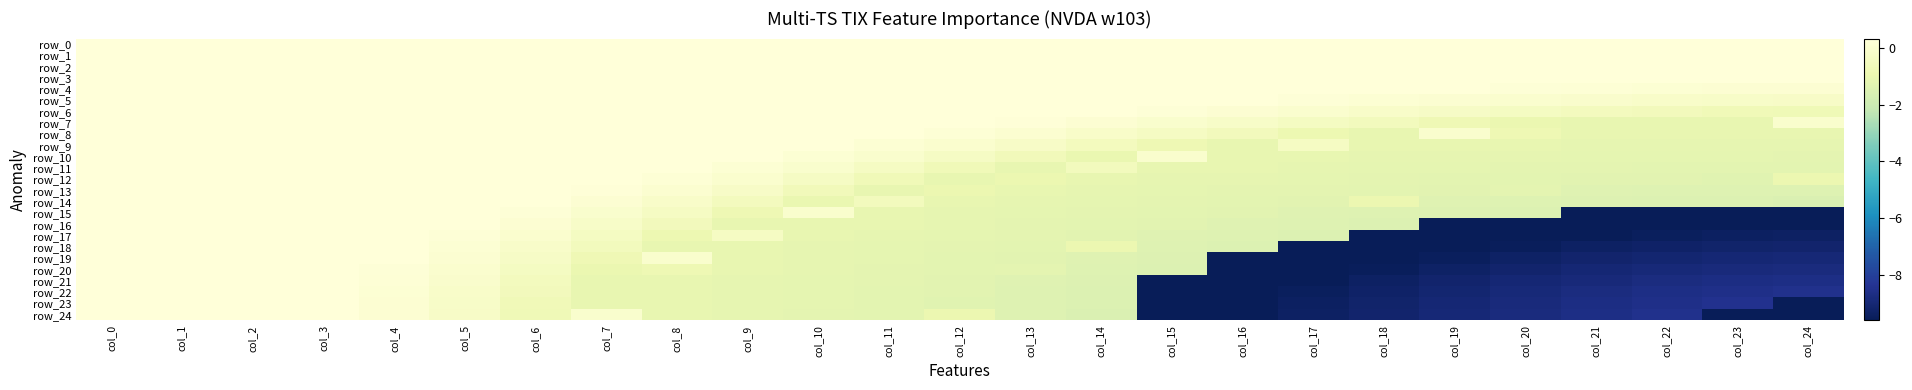

Reading left to right, extract all data points from this chart.

row_0: 0.3	0.3	0.3	0.3	0.3	0.3	0.3	0.3	0.3	0.3	0.3	0.3	0.3	0.3	0.3	0.3	0.3	0.3	0.3	0.3	0.3	0.3	0.3	0.3	0.3
row_1: 0.3	0.3	0.3	0.3	0.3	0.3	0.3	0.3	0.3	0.3	0.3	0.3	0.3	0.3	0.3	0.3	0.3	0.3	0.3	0.3	0.3	0.3	0.3	0.3	0.3
row_2: 0.3	0.3	0.3	0.3	0.3	0.3	0.3	0.3	0.3	0.3	0.3	0.3	0.3	0.3	0.3	0.3	0.3	0.3	0.3	0.3	0.3	0.3	0.3	0.3	0.3
row_3: 0.3	0.3	0.3	0.3	0.3	0.3	0.3	0.3	0.3	0.3	0.3	0.3	0.3	0.3	0.3	0.3	0.3	0.3	0.3	0.3	0.3	0.3	0.3	0.3	0.3
row_4: 0.3	0.3	0.3	0.3	0.3	0.3	0.3	0.3	0.3	0.3	0.3	0.3	0.3	0.3	0.3	0.3	0.3	0.3	0.3	0.3	0.3	0.2	0.2	0.1	0.1
row_5: 0.3	0.3	0.3	0.3	0.3	0.3	0.3	0.3	0.3	0.3	0.3	0.3	0.3	0.3	0.3	0.3	0.3	0.2	0.2	0.1	-0.0	-0.1	-0.1	-0.2	-0.2
row_6: 0.3	0.3	0.3	0.3	0.3	0.3	0.3	0.3	0.3	0.3	0.3	0.3	0.3	0.3	0.3	0.2	0.1	-0.0	-0.1	-0.3	-0.4	-0.5	-0.6	-0.7	-0.7
row_7: 0.3	0.3	0.3	0.3	0.3	0.3	0.3	0.3	0.3	0.3	0.3	0.3	0.3	0.3	0.1	-0.0	-0.2	-0.4	-0.6	-0.8	-1.0	-1.1	-1.1	-1.1	-0.0
row_8: 0.3	0.3	0.3	0.3	0.3	0.3	0.3	0.3	0.3	0.3	0.3	0.3	0.2	0.1	-0.1	-0.3	-0.6	-0.9	-1.1	-0.0	-0.8	-1.1	-1.1	-1.1	-1.1
row_9: 0.3	0.3	0.3	0.3	0.3	0.3	0.3	0.3	0.3	0.3	0.3	0.2	-0.0	-0.2	-0.5	-0.8	-1.1	-0.3	-1.1	-1.1	-1.1	-1.1	-1.1	-1.1	-1.1
row_10: 0.3	0.3	0.3	0.3	0.3	0.3	0.3	0.3	0.3	0.3	0.2	-0.0	-0.3	-0.6	-1.0	-0.0	-1.1	-1.1	-1.1	-1.1	-1.1	-1.2	-1.2	-1.2	-1.2
row_11: 0.3	0.3	0.3	0.3	0.3	0.3	0.3	0.3	0.3	0.2	-0.0	-0.3	-0.7	-1.1	-0.5	-1.1	-1.1	-1.1	-1.1	-1.2	-1.2	-1.2	-1.2	-1.2	-1.2
row_12: 0.3	0.3	0.3	0.3	0.3	0.3	0.3	0.3	0.2	-0.0	-0.3	-0.7	-1.1	-0.9	-1.1	-1.1	-1.1	-1.2	-1.2	-1.2	-1.2	-1.3	-1.3	-1.3	-0.9
row_13: 0.3	0.3	0.3	0.3	0.3	0.3	0.3	0.3	0.1	-0.2	-0.6	-1.1	-0.9	-1.1	-1.1	-1.1	-1.2	-1.2	-1.3	-1.3	-1.2	-1.3	-1.4	-1.4	-1.4
row_14: 0.3	0.3	0.3	0.3	0.3	0.3	0.3	0.1	-0.1	-0.5	-1.0	-0.5	-1.1	-1.1	-1.1	-1.2	-1.2	-1.3	-0.9	-1.4	-1.4	-1.4	-1.5	-1.5	-1.5
row_15: 0.3	0.3	0.3	0.3	0.3	0.3	0.2	-0.0	-0.3	-0.8	-0.0	-1.1	-1.1	-1.1	-1.2	-1.2	-1.3	-1.3	-1.4	-1.4	-1.5	-10.2	-10.0	-10.0	-9.9
row_16: 0.3	0.3	0.3	0.3	0.3	0.3	0.1	-0.2	-0.6	-1.1	-1.1	-1.1	-1.1	-1.2	-1.2	-1.3	-1.3	-1.4	-1.5	-10.2	-10.0	-9.9	-9.7	-9.7	-9.6
row_17: 0.3	0.3	0.3	0.3	0.3	0.2	-0.0	-0.4	-0.9	-0.3	-1.1	-1.1	-1.2	-1.2	-1.3	-1.3	-1.4	-1.5	-10.1	-9.9	-9.7	-9.6	-9.5	-9.4	-9.4
row_18: 0.3	0.3	0.3	0.3	0.3	0.2	-0.1	-0.6	-1.1	-1.1	-1.1	-1.1	-1.2	-1.3	-0.9	-1.4	-1.5	-10.1	-9.9	-9.7	-9.5	-9.4	-9.3	-9.2	-9.2
row_19: 0.3	0.3	0.3	0.3	0.3	0.1	-0.3	-0.8	-0.0	-1.1	-1.1	-1.2	-1.2	-1.3	-1.4	-1.4	-10.2	-9.9	-9.7	-9.5	-9.3	-9.2	-9.1	-9.0	-9.0
row_20: 0.3	0.3	0.3	0.3	0.3	-0.0	-0.4	-1.0	-0.8	-1.1	-1.1	-1.2	-1.2	-1.2	-1.4	-1.5	-10.0	-9.7	-9.5	-9.3	-9.2	-9.0	-8.9	-8.8	-8.8
row_21: 0.3	0.3	0.3	0.3	0.2	-0.1	-0.5	-1.1	-1.1	-1.1	-1.2	-1.2	-1.3	-1.3	-1.4	-10.2	-9.9	-9.6	-9.4	-9.2	-9.0	-8.9	-8.8	-8.7	-8.6
row_22: 0.3	0.3	0.3	0.3	0.2	-0.1	-0.6	-1.1	-1.1	-1.1	-1.2	-1.2	-1.3	-1.4	-1.5	-10.0	-9.7	-9.5	-9.3	-9.1	-8.9	-8.8	-8.7	-8.6	-8.5
row_23: 0.3	0.3	0.3	0.3	0.1	-0.2	-0.7	-1.1	-1.1	-1.1	-1.2	-1.2	-1.3	-1.4	-1.5	-10.0	-9.7	-9.4	-9.2	-9.0	-8.8	-8.7	-8.6	-8.5	-642.7
row_24: 0.3	0.3	0.3	0.3	0.1	-0.2	-0.7	-0.0	-1.1	-1.1	-1.2	-1.2	-0.9	-1.4	-1.5	-9.9	-9.6	-9.4	-9.2	-9.0	-8.8	-8.6	-8.5	-642.7	-601.4